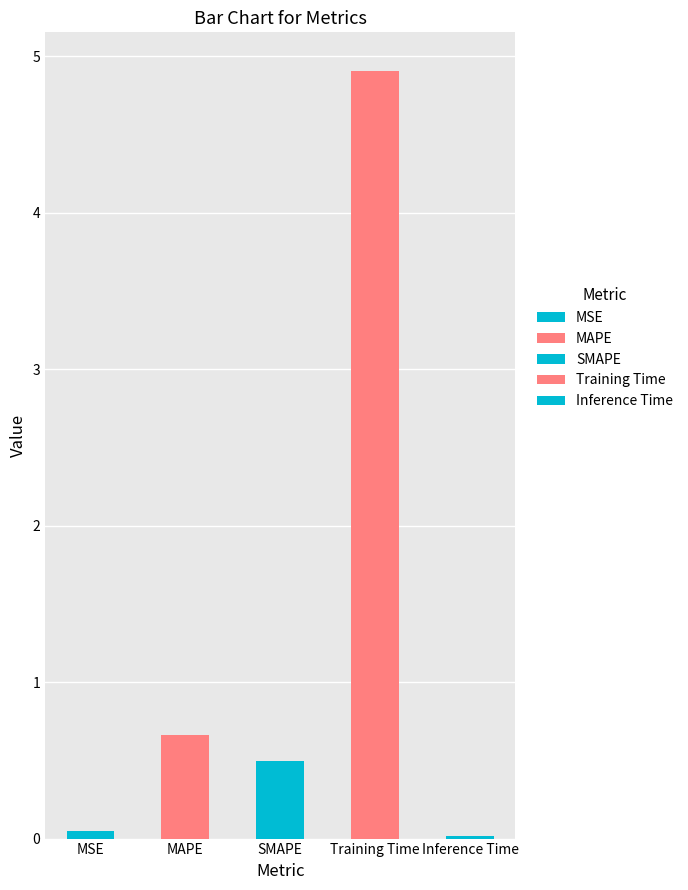

Rank the categories by value from highest to lowest.

Training Time, MAPE, SMAPE, MSE, Inference Time